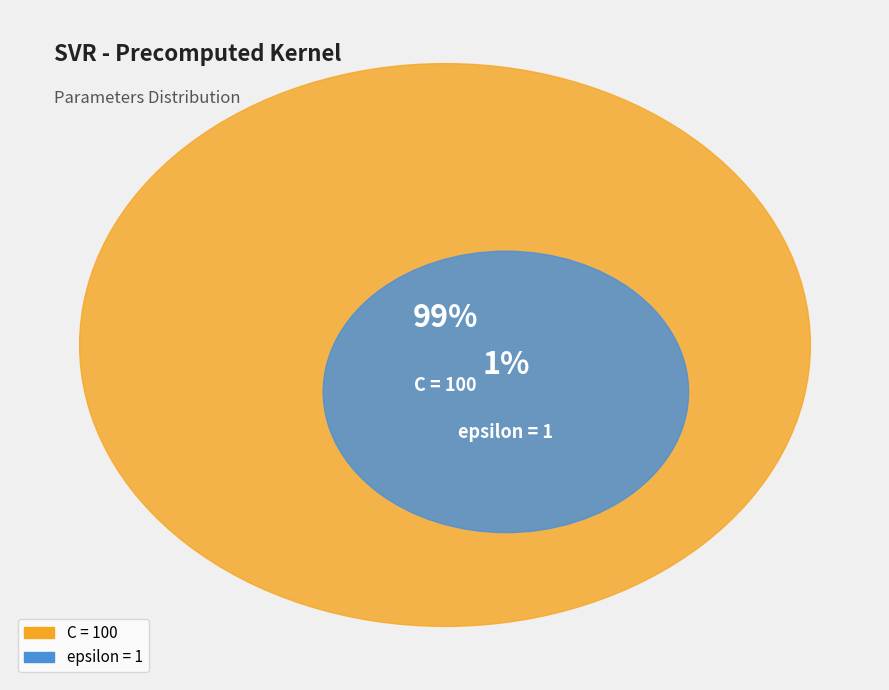

How many slices are in this pie chart?

2